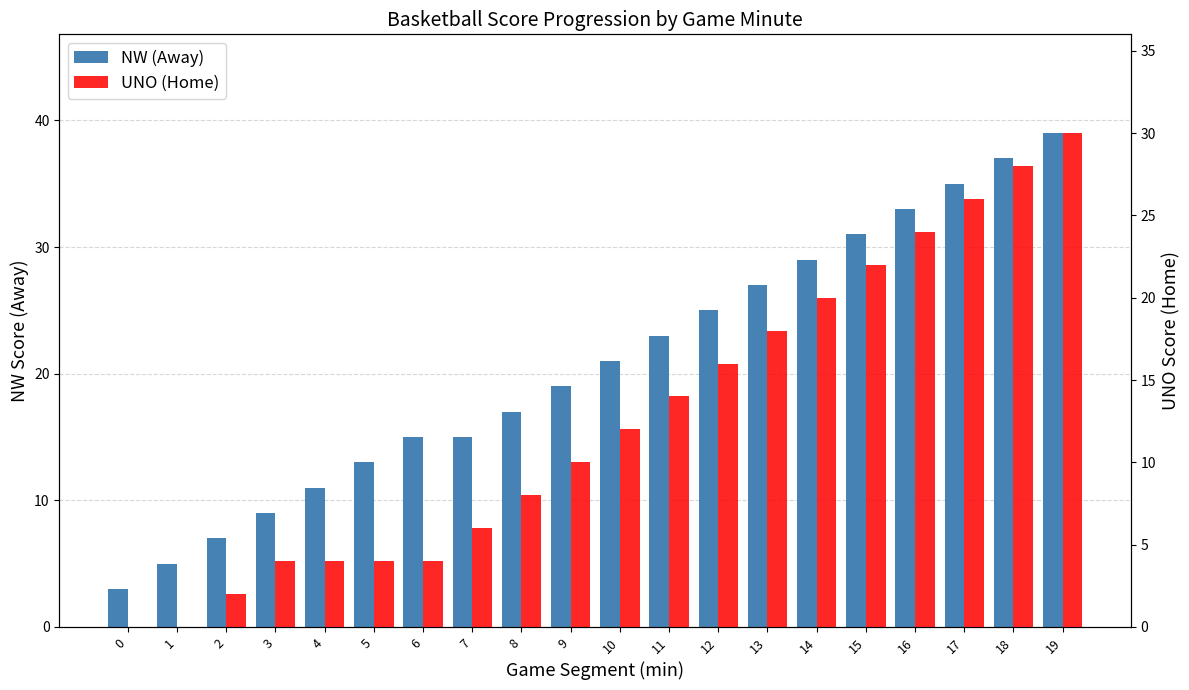

Reading left to right, transcribe all the data shown in this chart.

NW (Away): 0=3	1=5	2=7	3=9	4=11	5=13	6=15	7=15	8=17	9=19	10=21	11=23	12=25	13=27	14=29	15=31	16=33	17=35	18=37	19=39
UNO (Home): 0=0	1=0	2=2	3=4	4=4	5=4	6=4	7=6	8=8	9=10	10=12	11=14	12=16	13=18	14=20	15=22	16=24	17=26	18=28	19=30